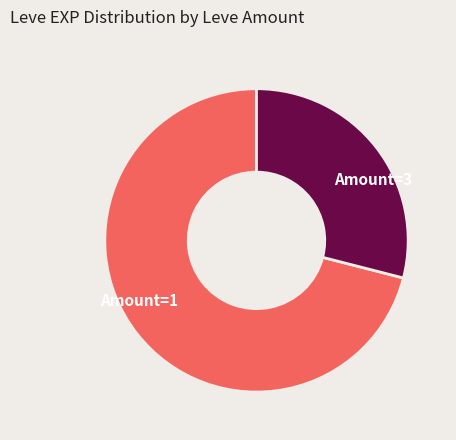

What is the ratio of the value at Amount=1 to the value at Amount=3?

2.4